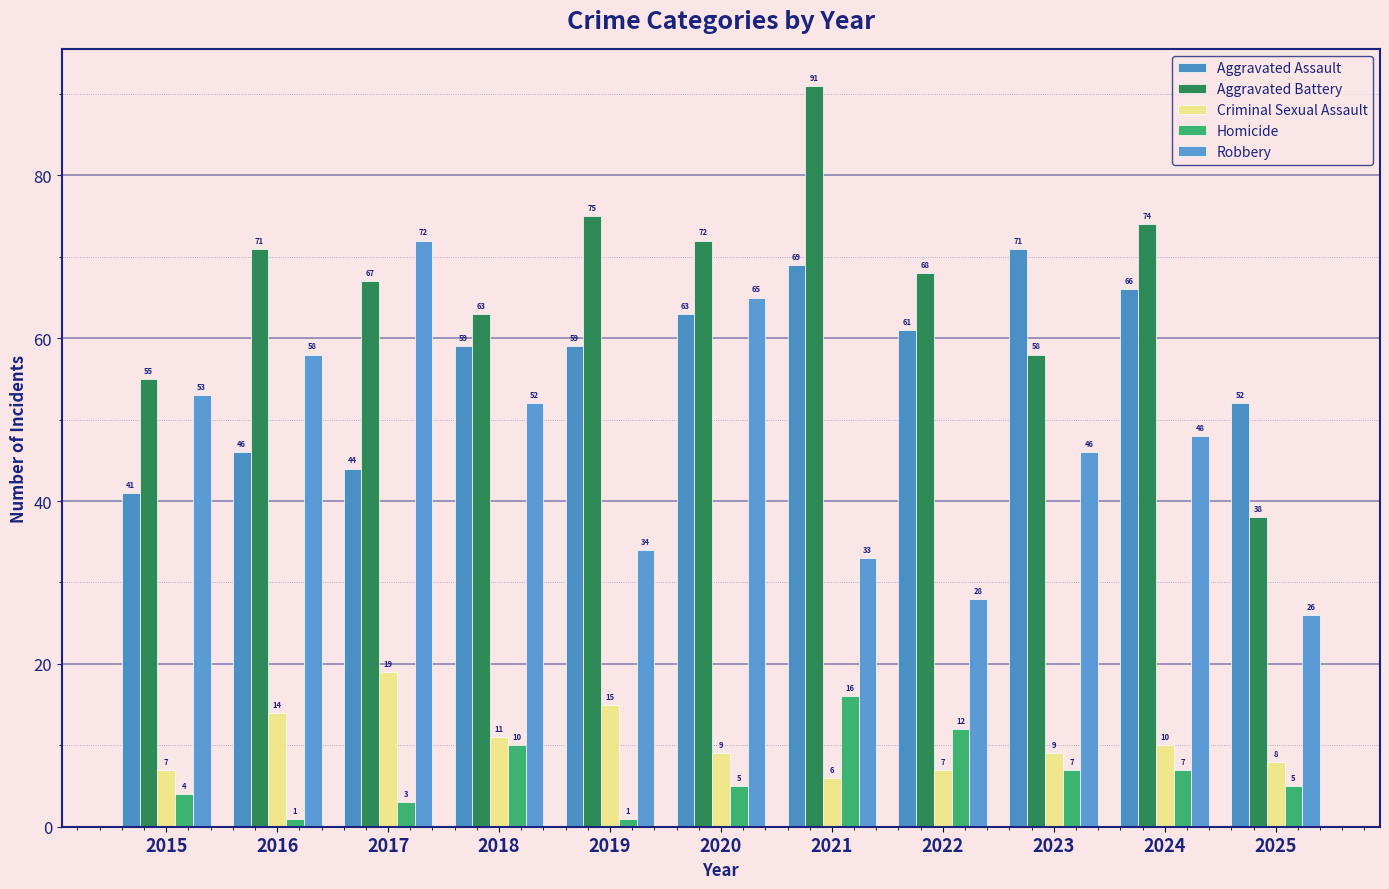

What is the minimum value for Aggravated Battery?

38